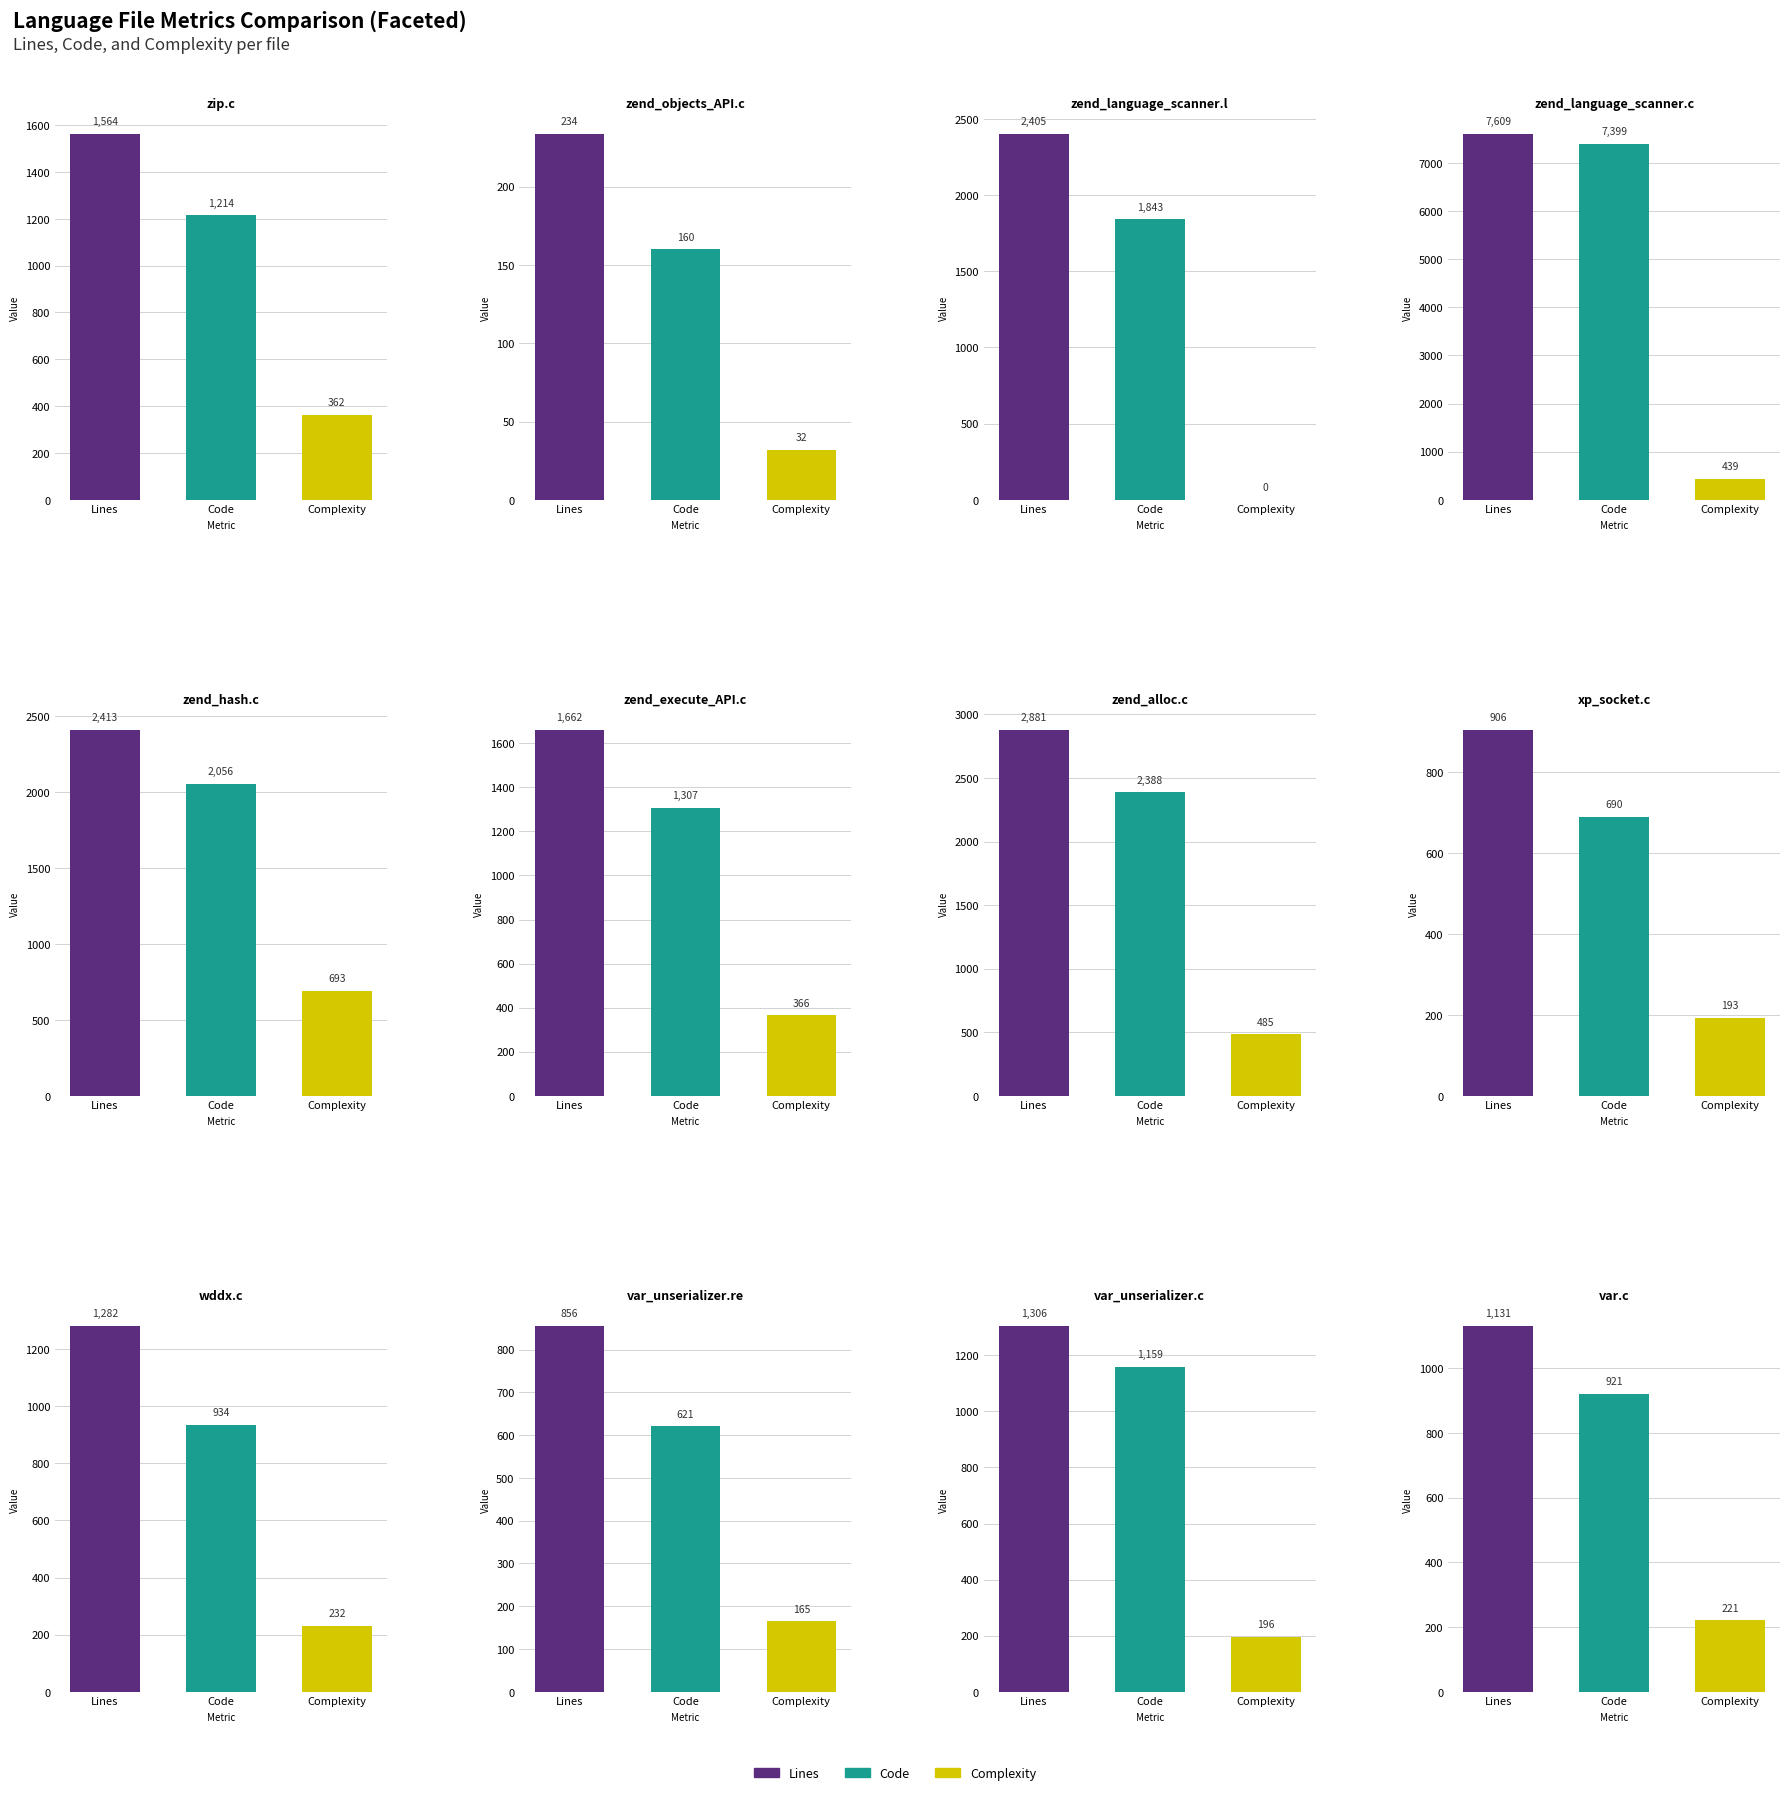

The Complexity series shows 81 at wddx.c. True or false?

False